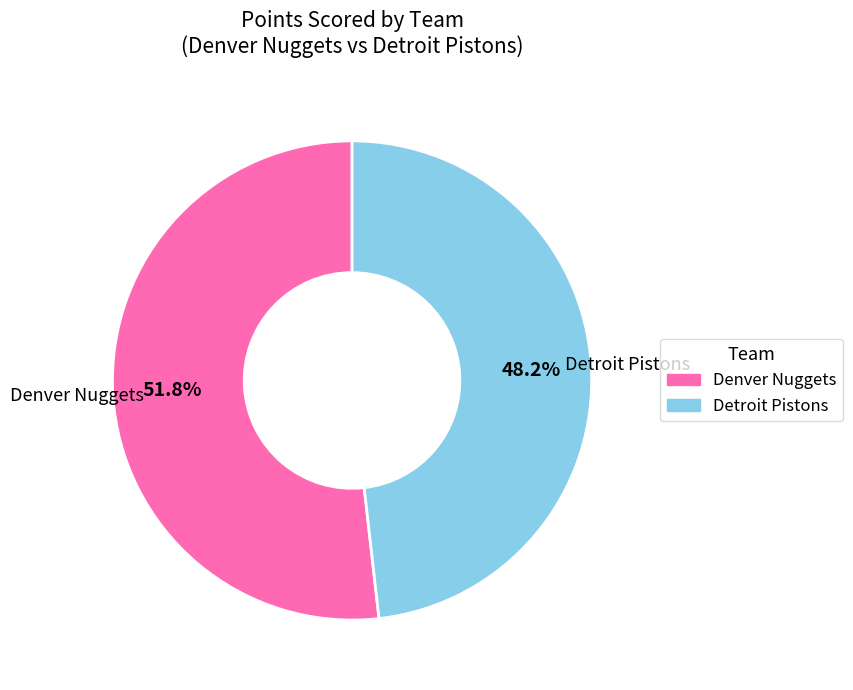

Is there any slice that represents more than half of the pie?

Yes